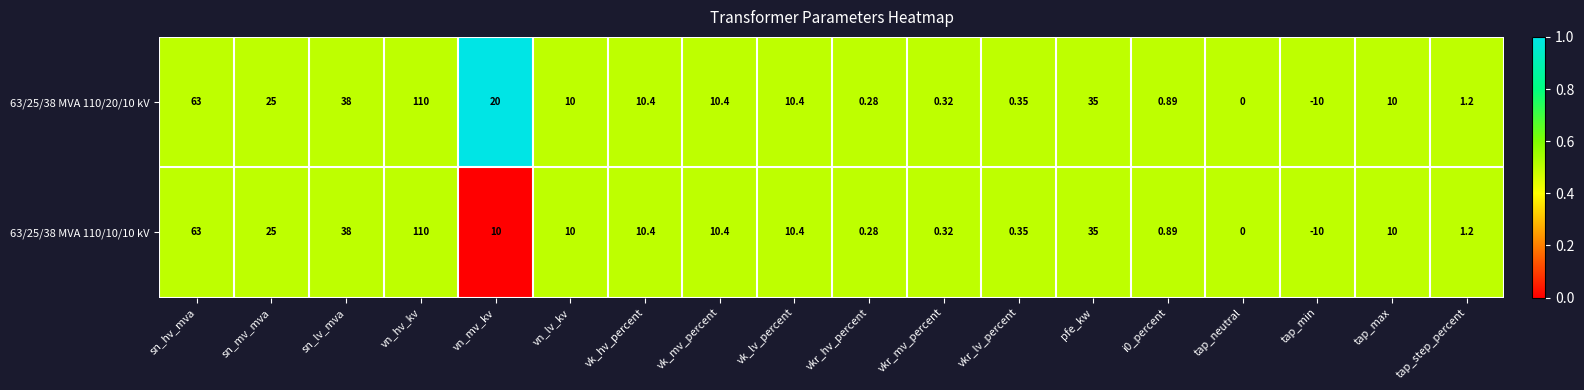

At which label is 63/25/38 MVA 110/10/10 kV closest to 50?

sn_lv_mva